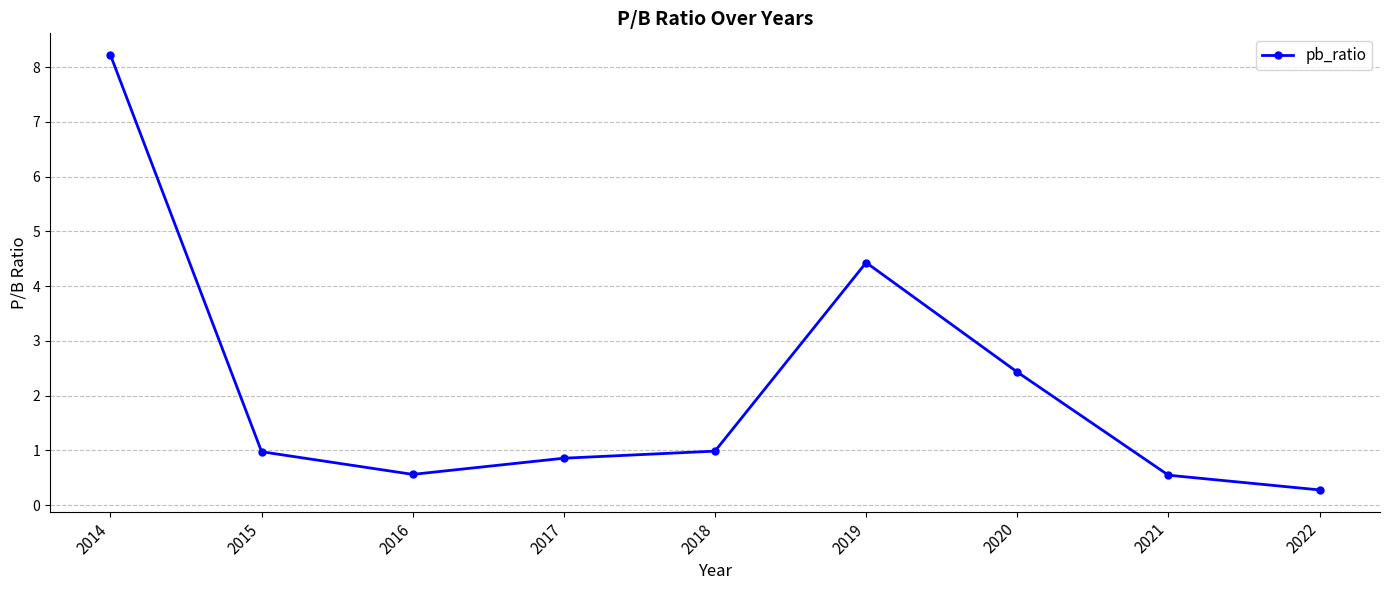

What is the greatest value displayed?

8.2